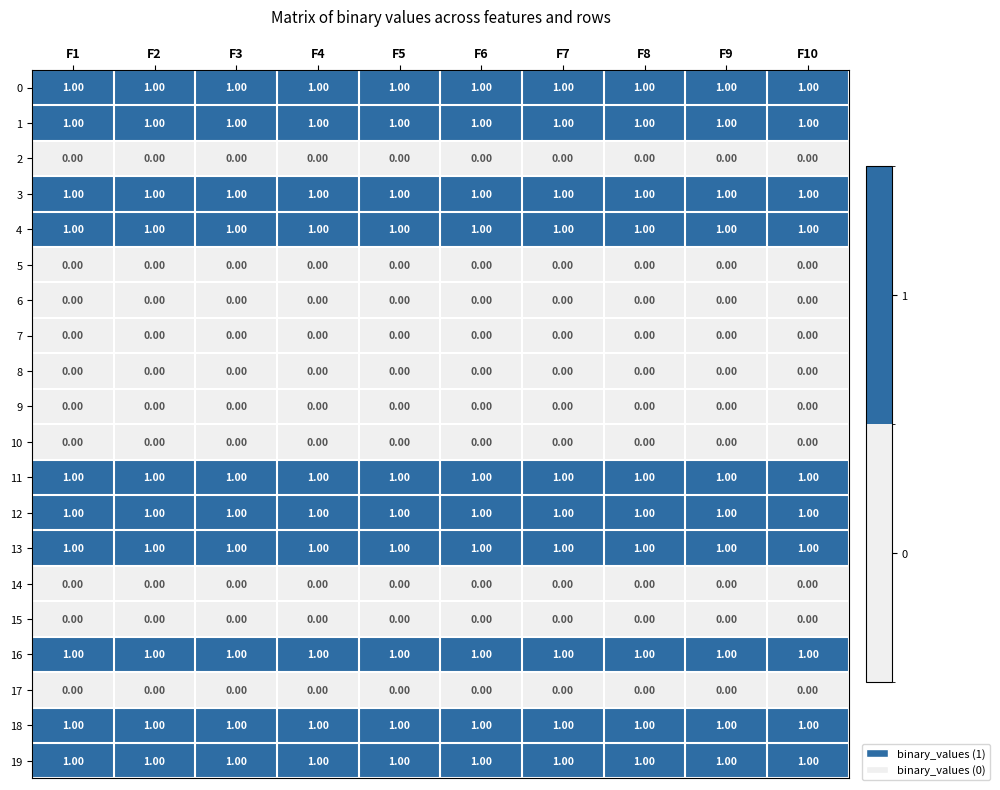

Is the value of 11 at F6 greater than the value of 10 at F6?

Yes